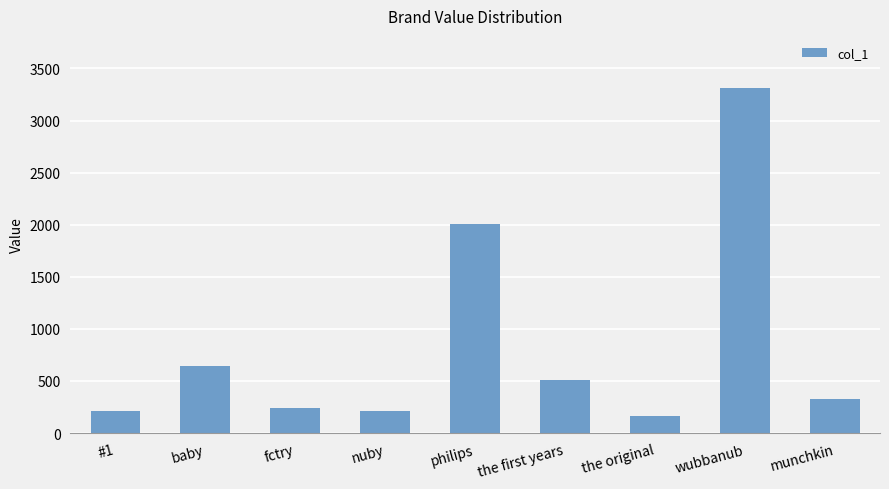

Which has a higher value, baby or munchkin?

baby